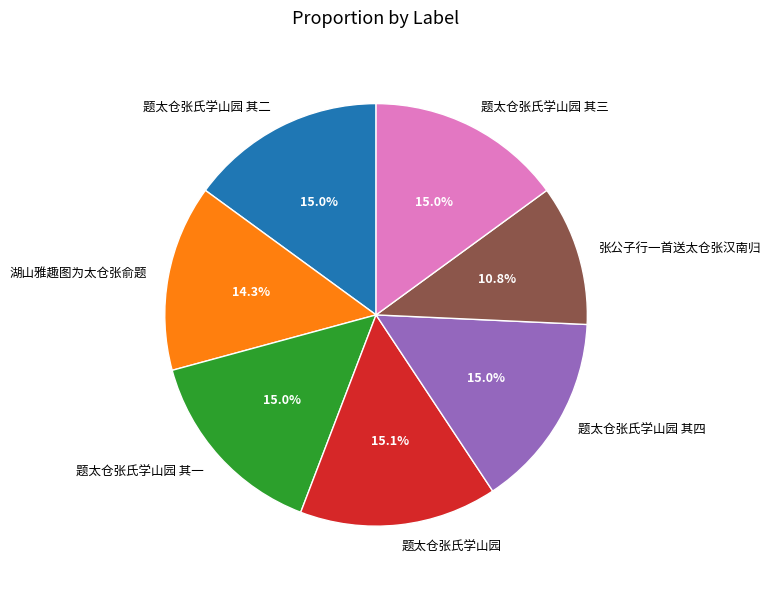

To the nearest percent, what percentage of the pie is 张公子行一首送太仓张汉南归?

11%